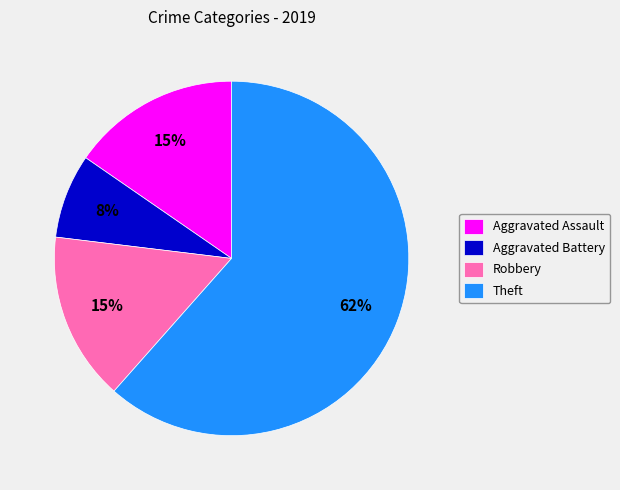

How many segments does this pie chart have?

4